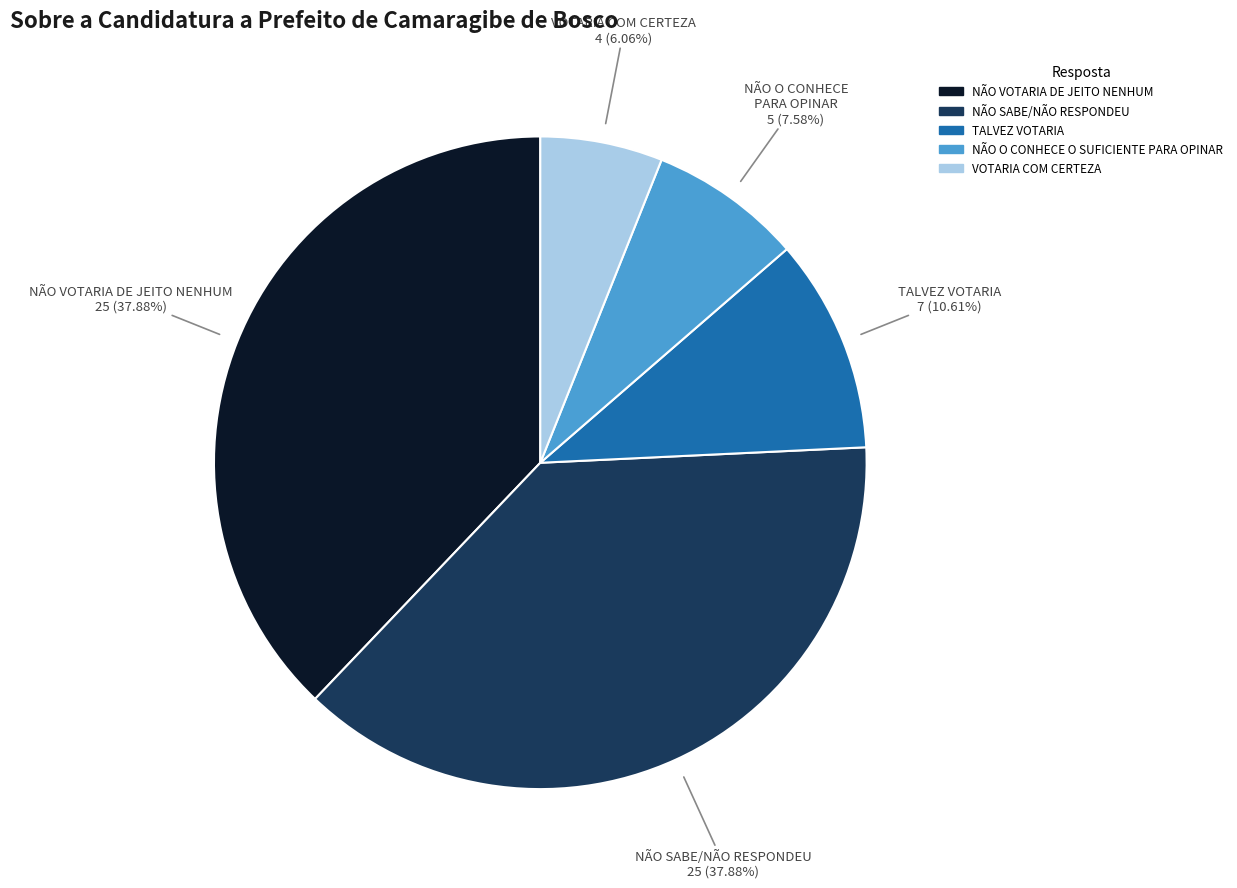

To the nearest percent, what percentage of the pie is VOTARIA COM CERTEZA?

6%